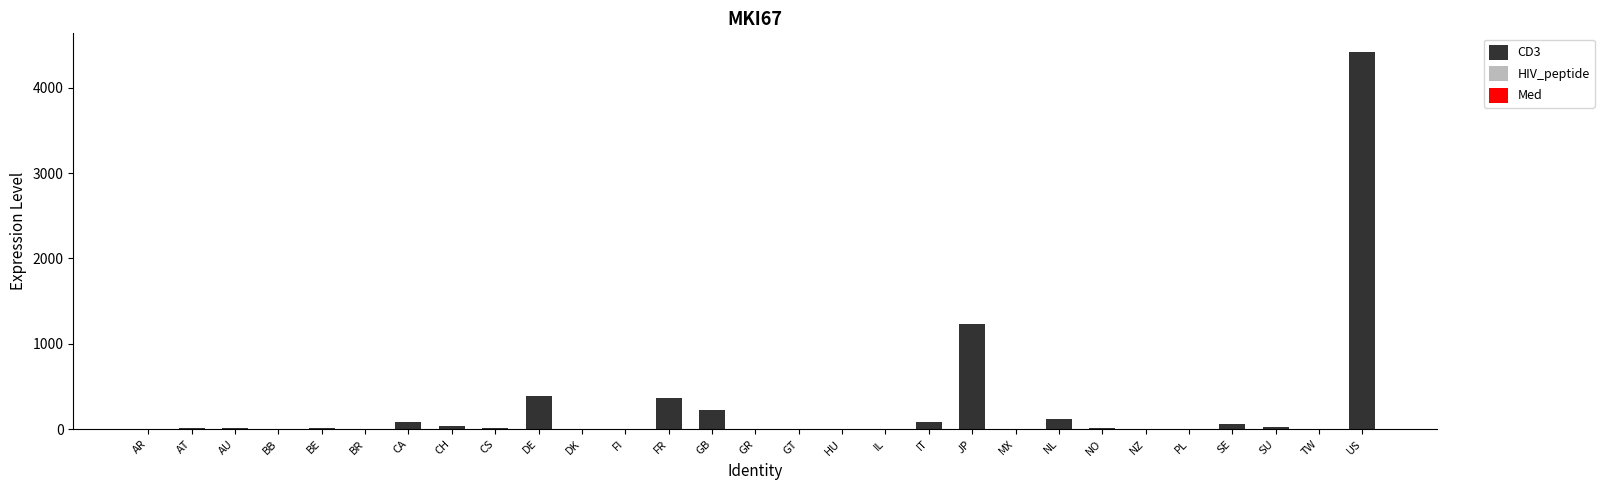

What is the sum of all values?

7126